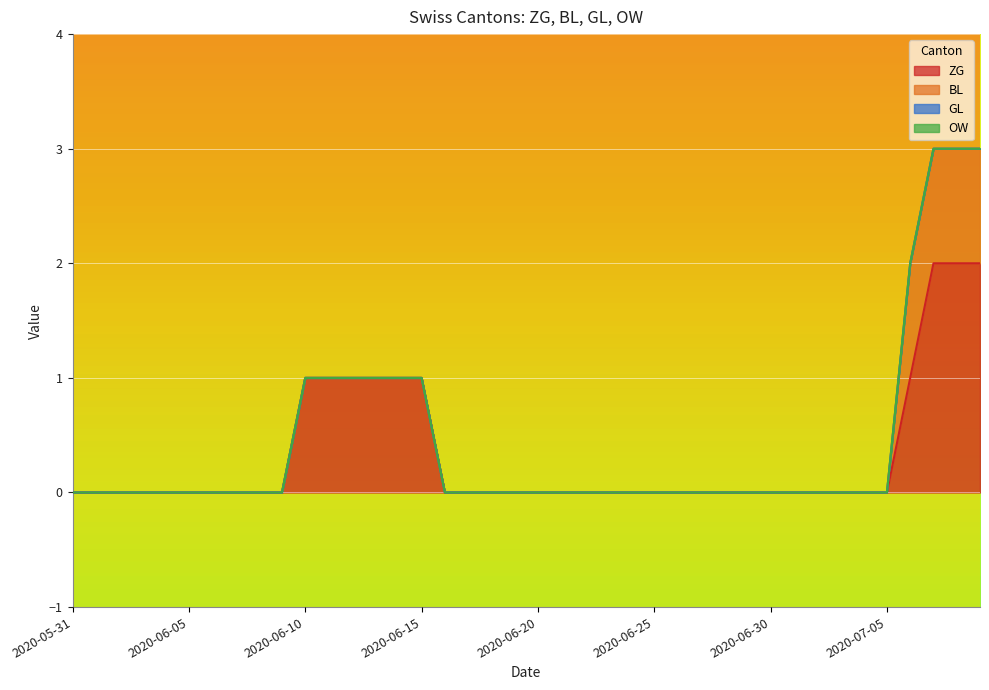

What is the highest value of the ZG series?

2